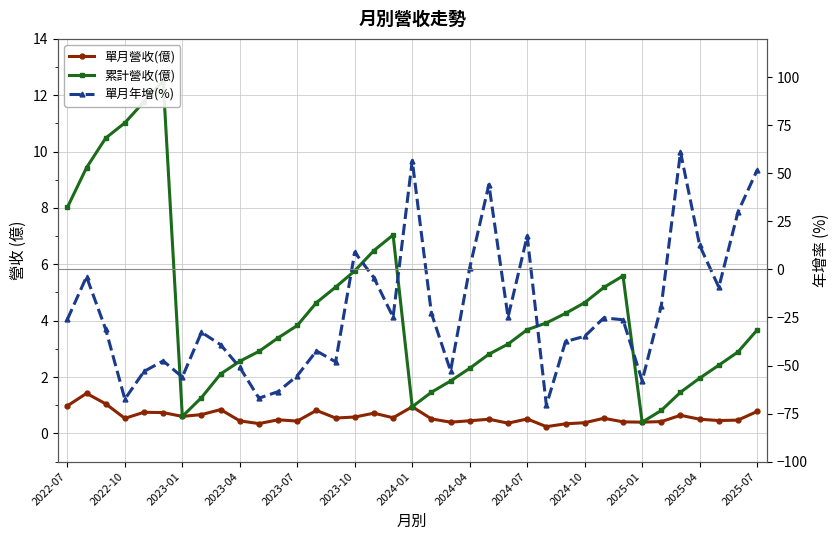

True or false: 單月年增(%) and 累計營收(億) cross at least once.

True